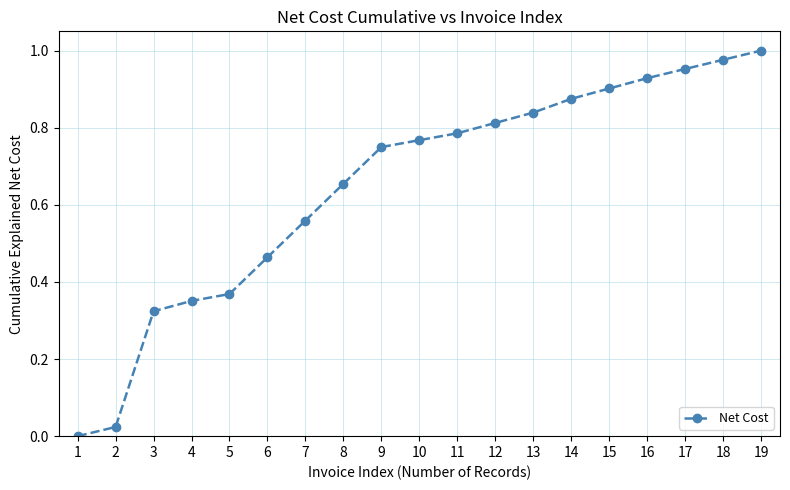

What is the change in value from 2 to 3?

+0.3